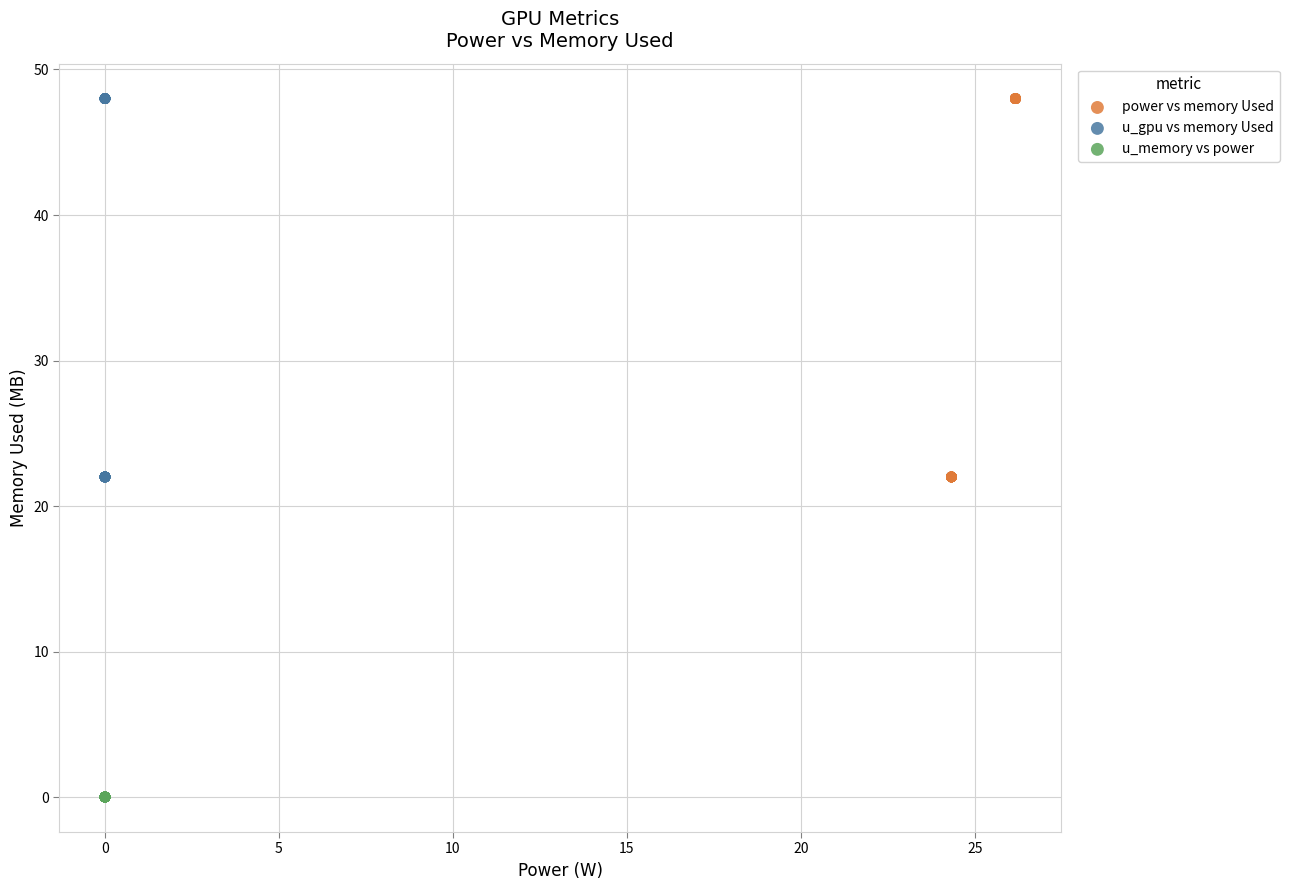

Which series reaches the minimum Y coordinate?

u_memory vs power